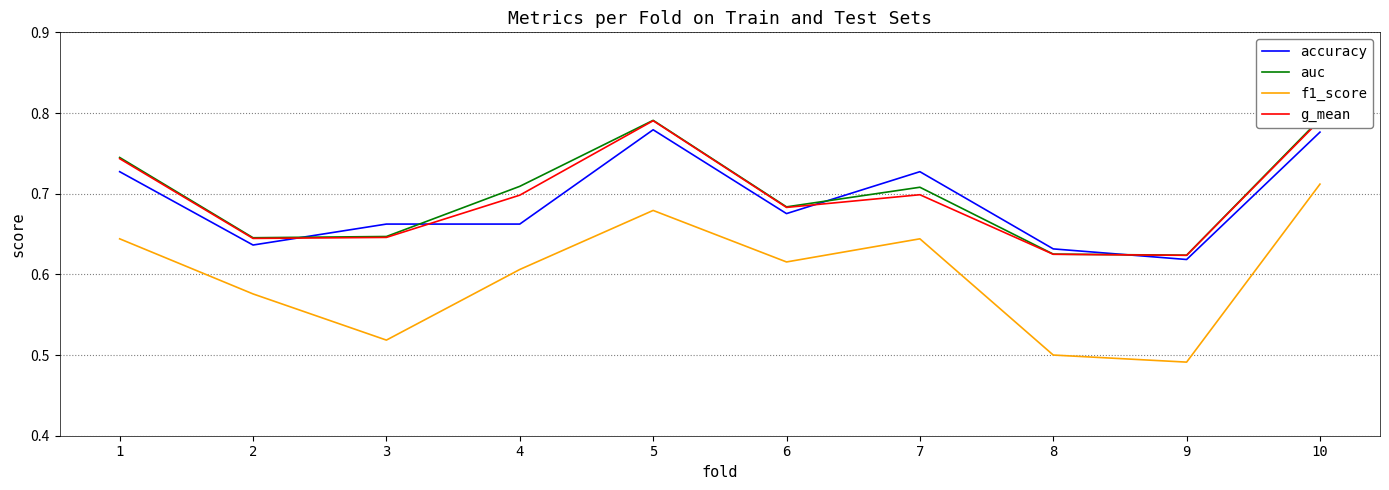

What is the average value of the auc series?

0.7